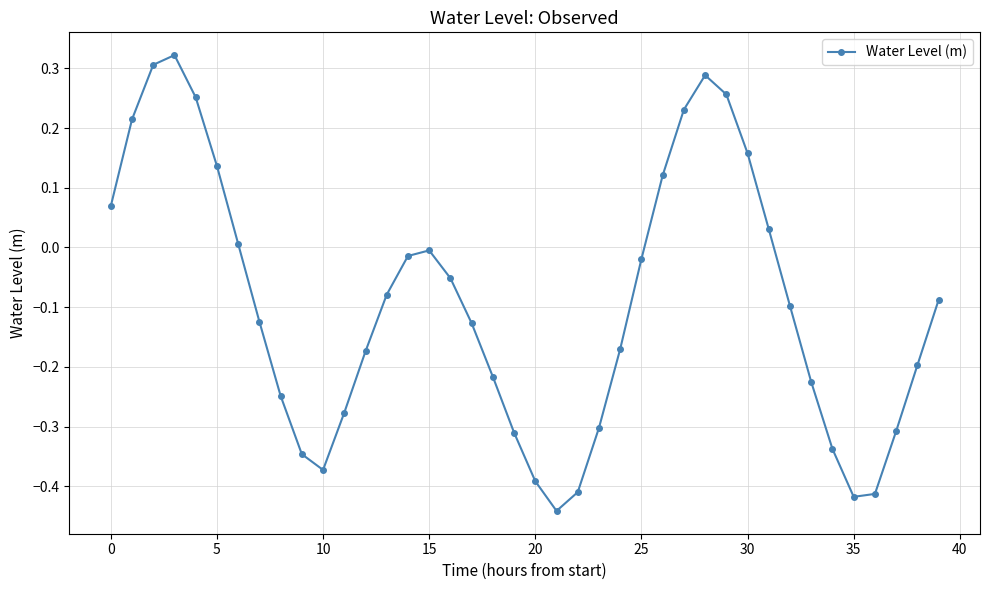

How many values exceed 0?

13